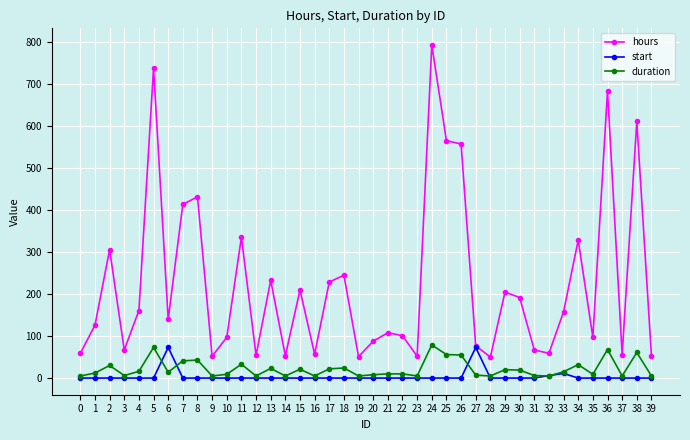

Does the chart display data point markers on the line(s)?

Yes